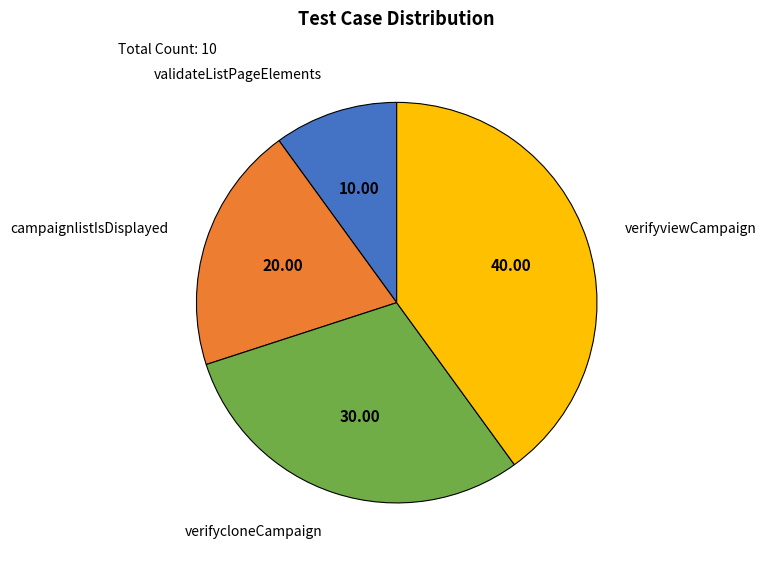

Does verifycloneCampaign account for over 50% of the chart?

No